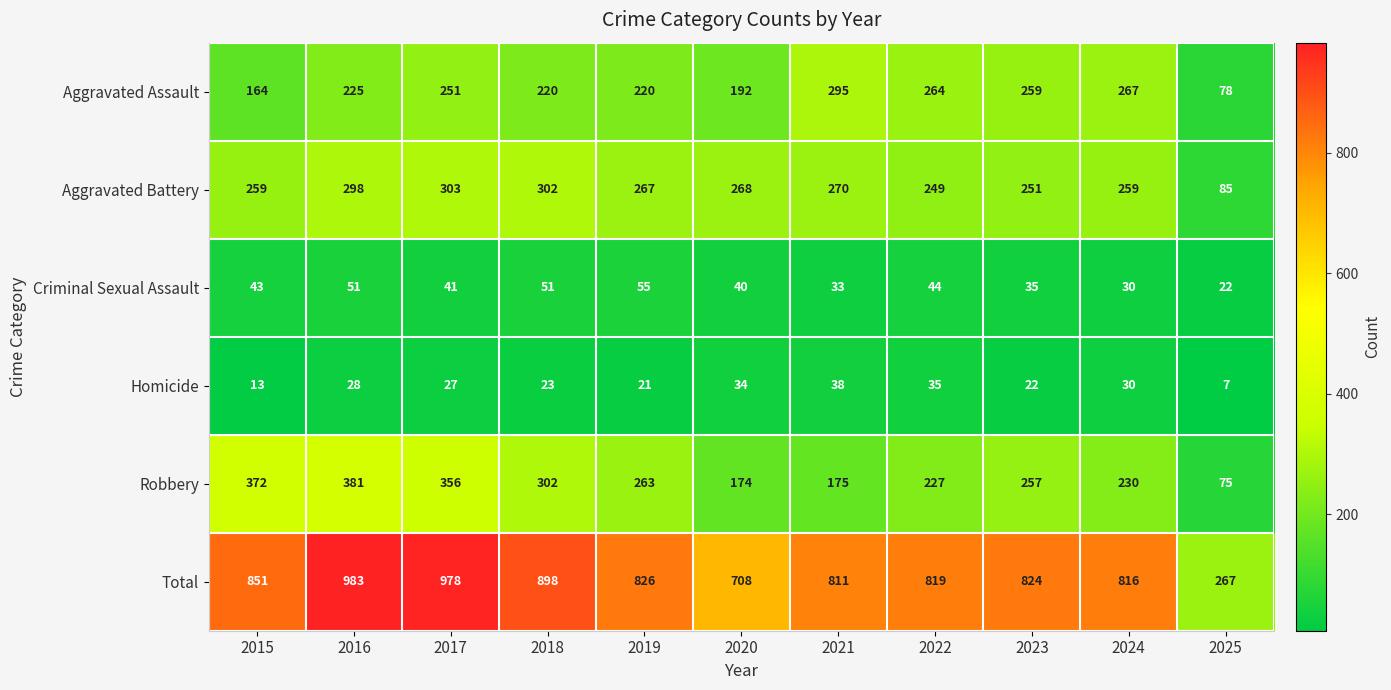

What is the smallest value displayed?

7